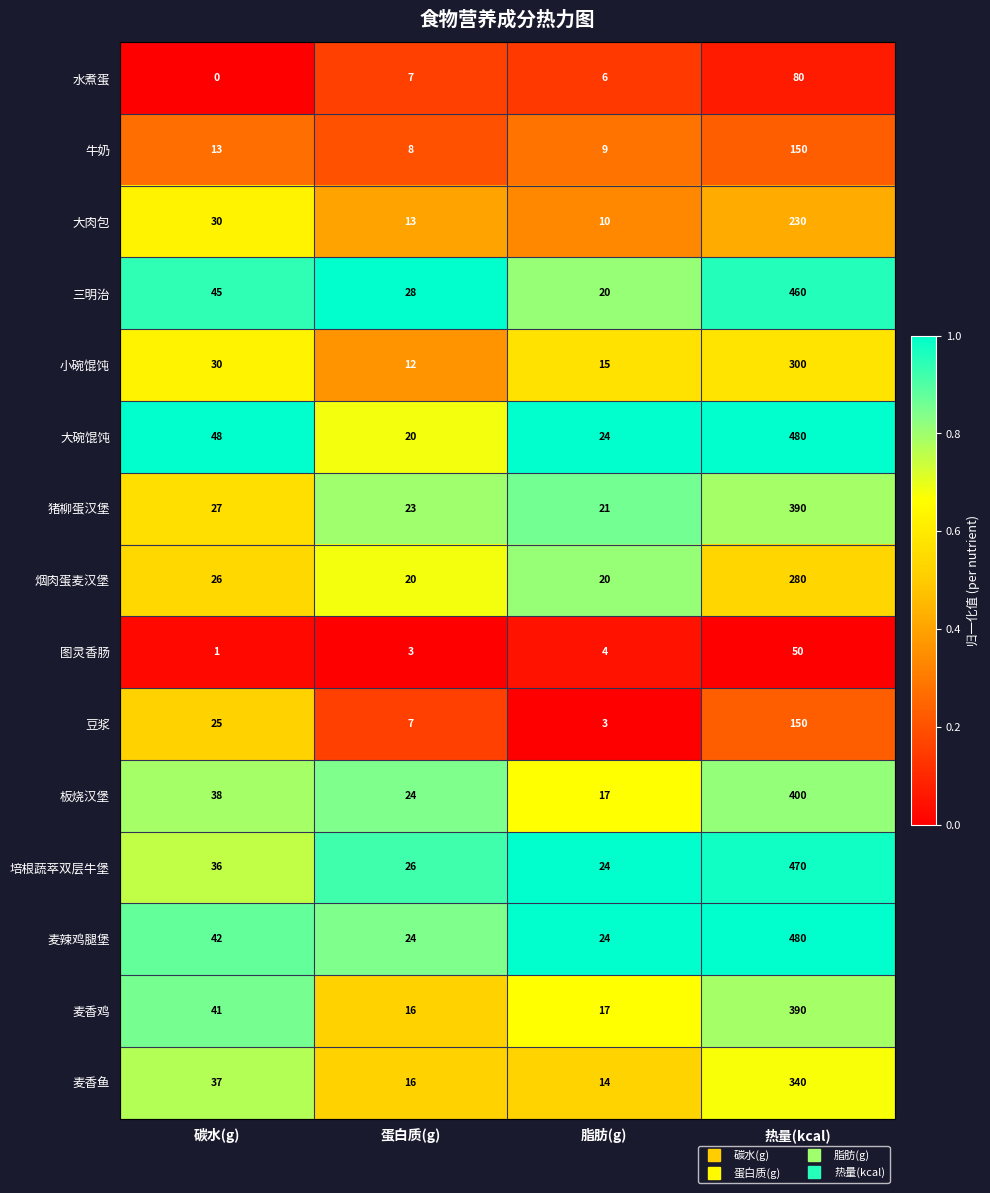

What is the sum of the 麦香鱼 values at 蛋白质(g) and 碳水(g)?

53